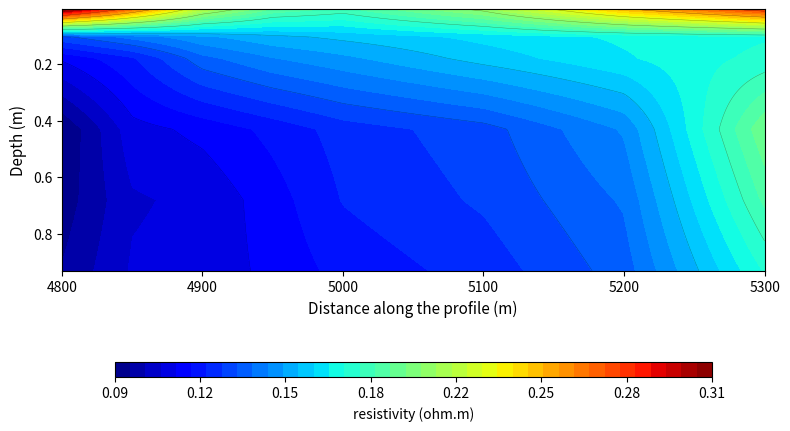

Reading left to right, what are all the values shown in this chart?

0.00821917808219178: 0.3	0.3	0.2	0.2	0.2	0.2	0.2	0.3
0.1041095890410959: 0.1	0.1	0.2	0.2	0.2	0.2	0.2	0.2
0.1808219178082192: 0.1	0.1	0.1	0.1	0.2	0.2	0.2	0.2
0.4301369863013699: 0.1	0.1	0.1	0.1	0.1	0.1	0.1	0.2
0.6794520547945205: 0.1	0.1	0.1	0.1	0.1	0.1	0.1	0.2
0.9287671232876712: 0.1	0.1	0.1	0.1	0.1	0.1	0.1	0.2